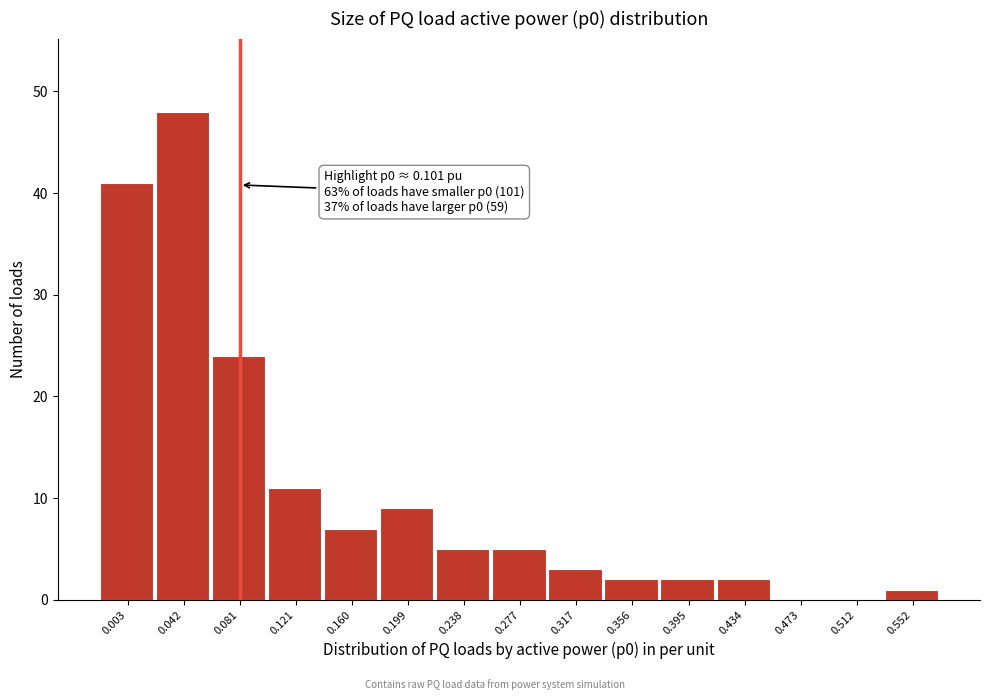

Reading left to right, list all the values displayed in this chart.

0.003=41	0.042=48	0.081=24	0.121=11	0.160=7	0.199=9	0.238=5	0.277=5	0.317=3	0.356=2	0.395=2	0.434=2	0.473=0	0.512=0	0.552=1